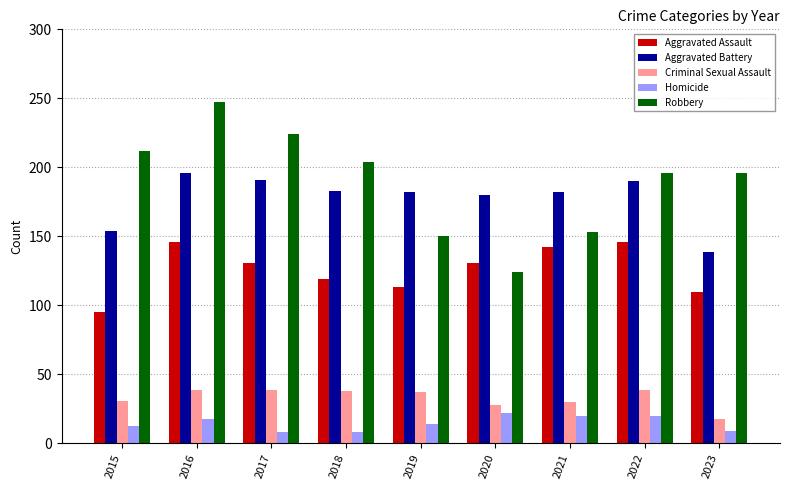

What is the spread (max minus min) of values at 2023?

187